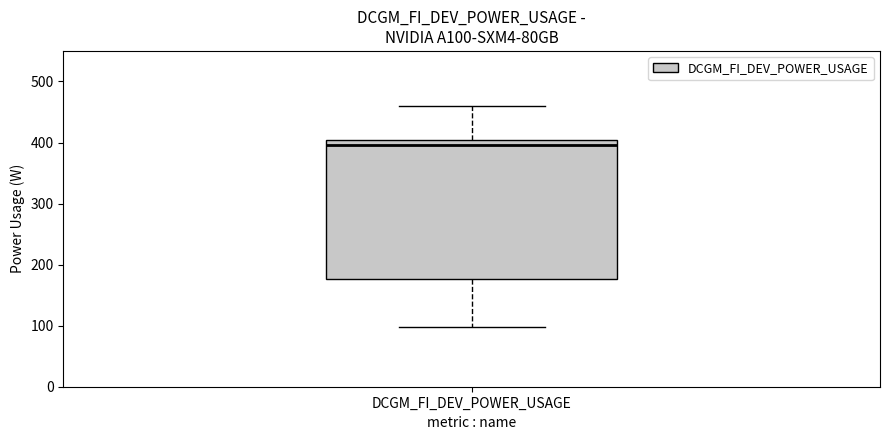

Read this box plot against the y-axis: the position of the median line, the range covered by the box, and the ends of both whiskers. The values are not printed on the chart, so give them approximately, as read against the axis.

median 400 (just below the box's upper edge), box 180 to 400, whiskers 100 to 460